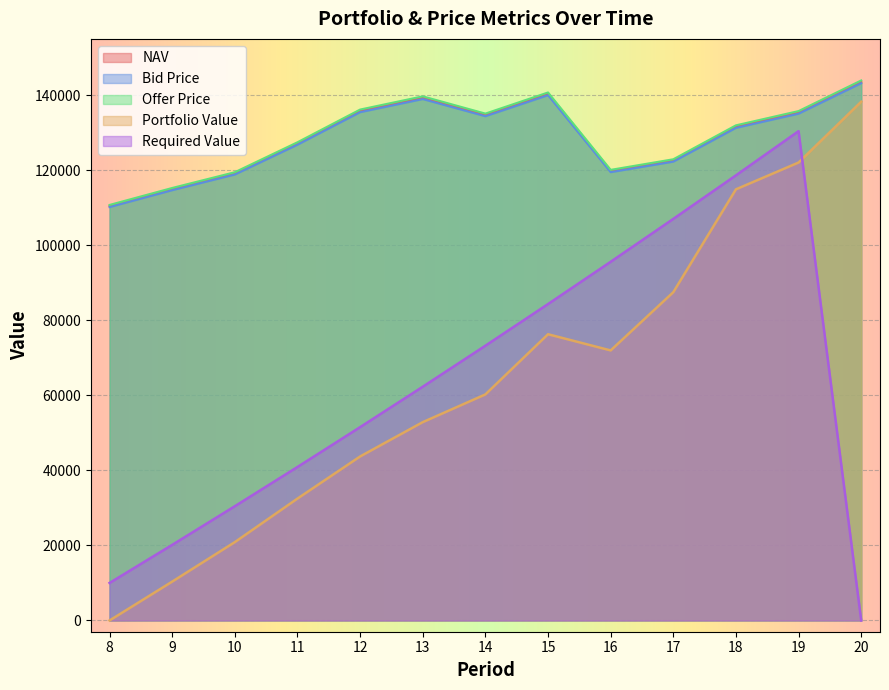

What is the difference between the Offer Price values at 14 and 15?

5632.0